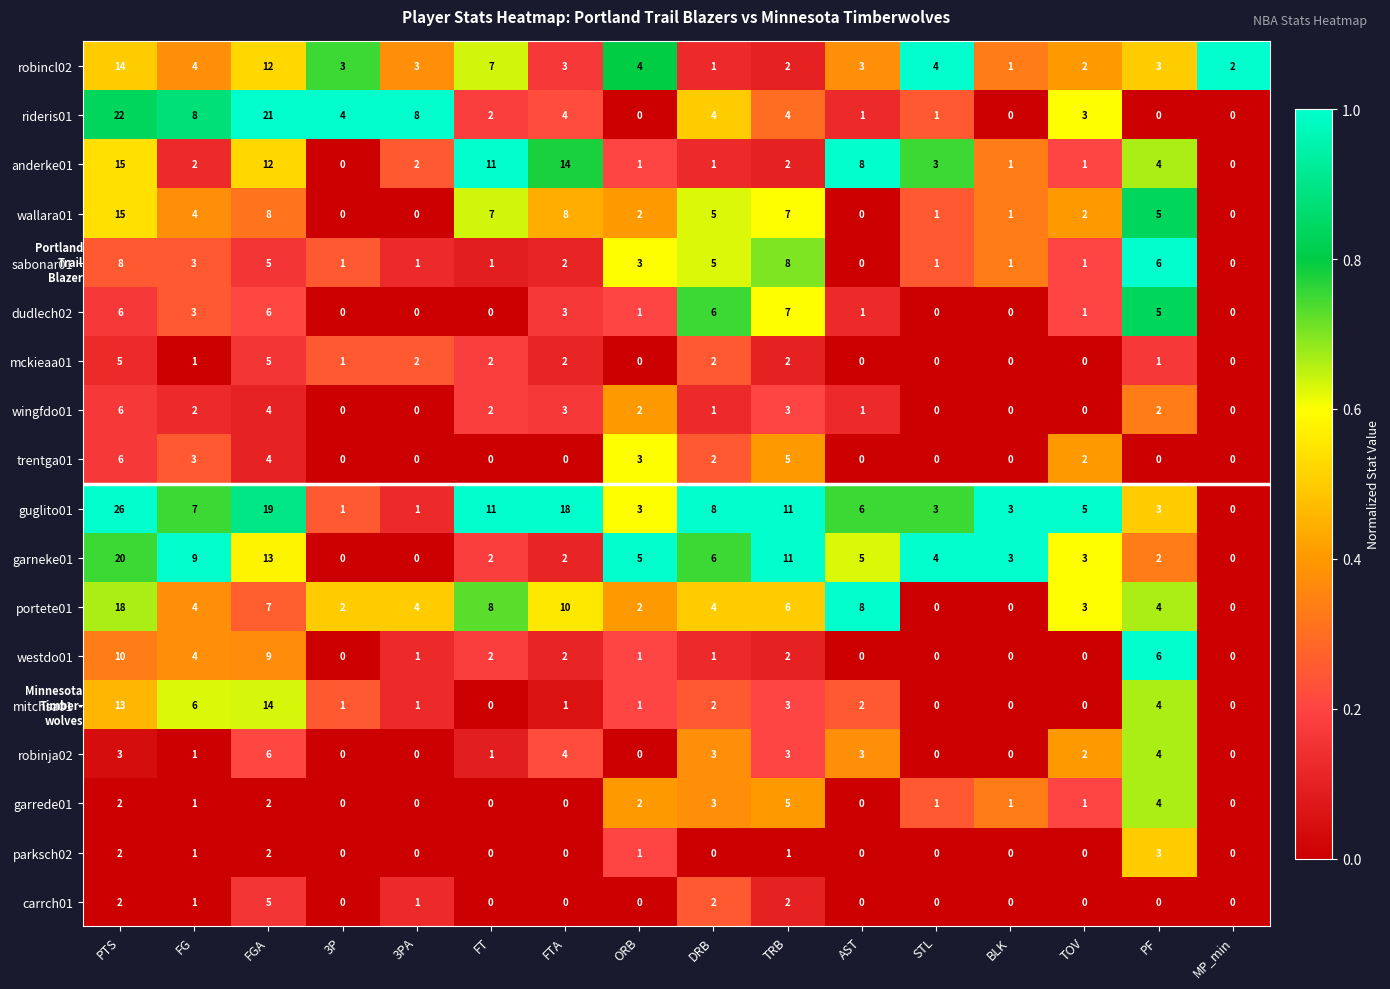

Count the number of categories in the chart.

16